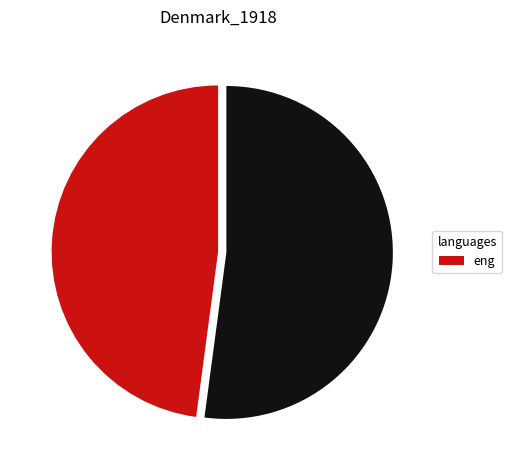

Does any single category account for the majority?

Yes